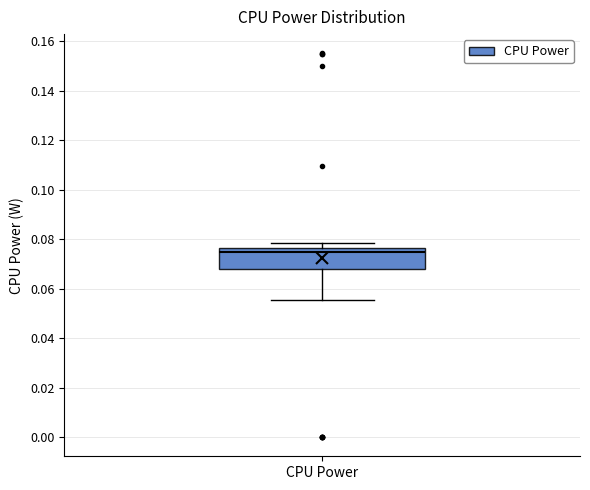

Where does the median line of the box for CPU Power sit on the y-axis? The values are not printed on the chart, so give them approximately, as read against the axis.

0.074